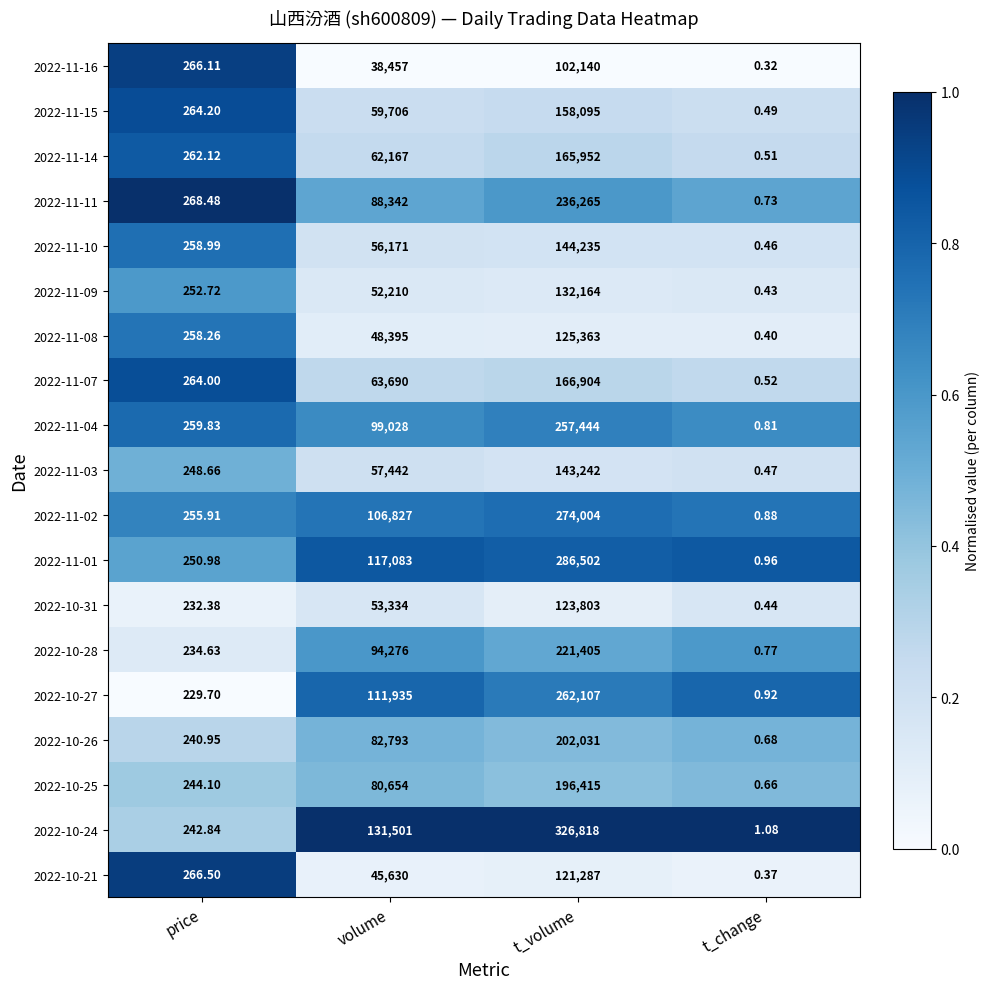

Rank the series by their maximum value, from highest to lowest.

2022-10-24, 2022-11-01, 2022-11-02, 2022-10-27, 2022-11-04, 2022-11-11, 2022-10-28, 2022-10-26, 2022-10-25, 2022-11-07, 2022-11-14, 2022-11-15, 2022-11-10, 2022-11-03, 2022-11-09, 2022-11-08, 2022-10-31, 2022-10-21, 2022-11-16